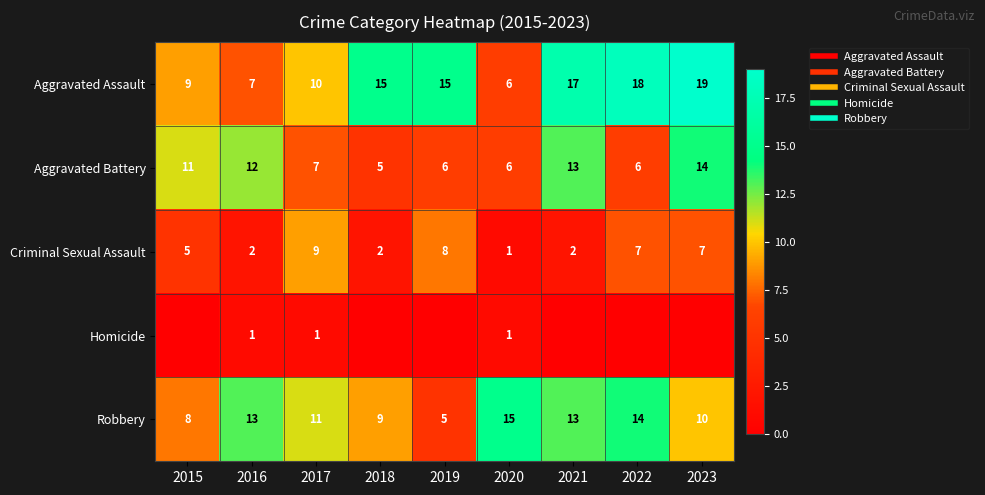

At which category does the chart reach its minimum across all series?

2015